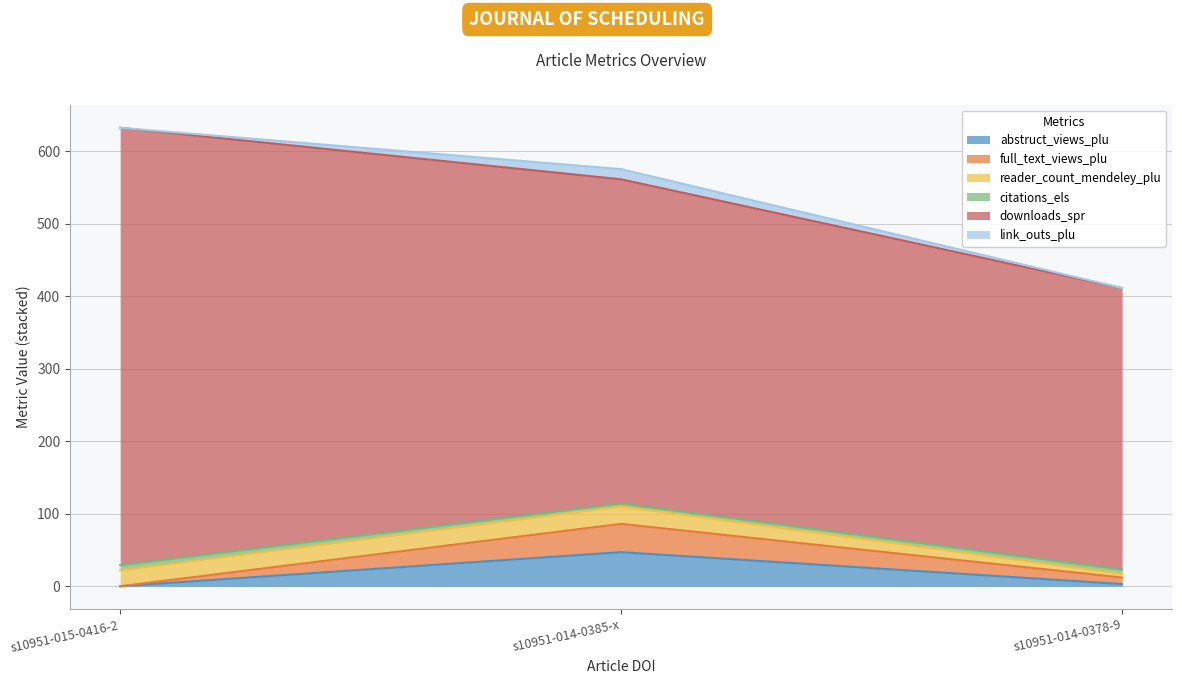

What is the highest value of the abstruct_views_plu series?

47